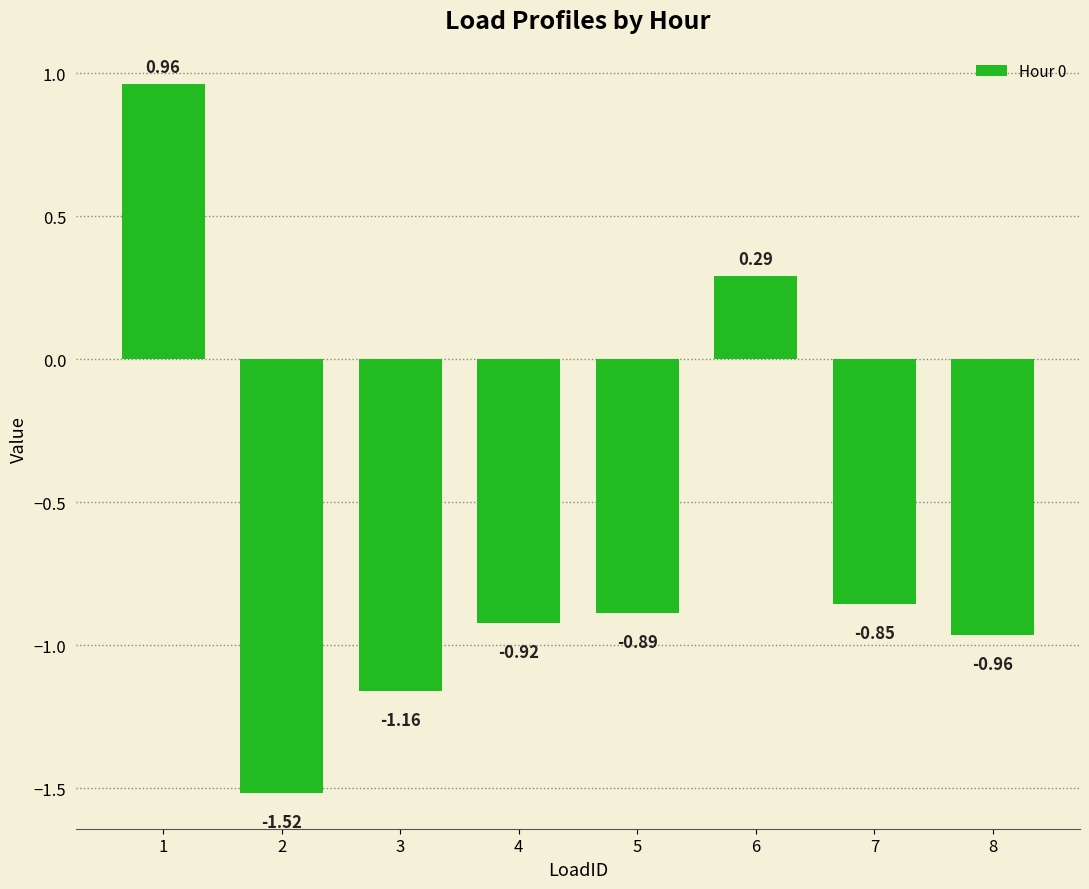

What is the sum of the values at 4 and 8?

-1.9